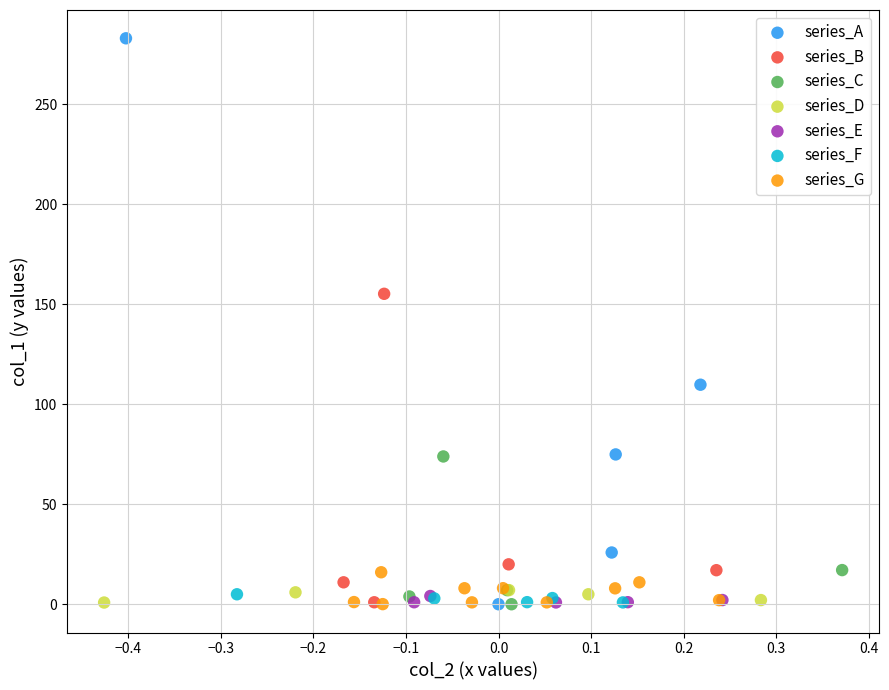

Which series contains the highest Y value?

series_A